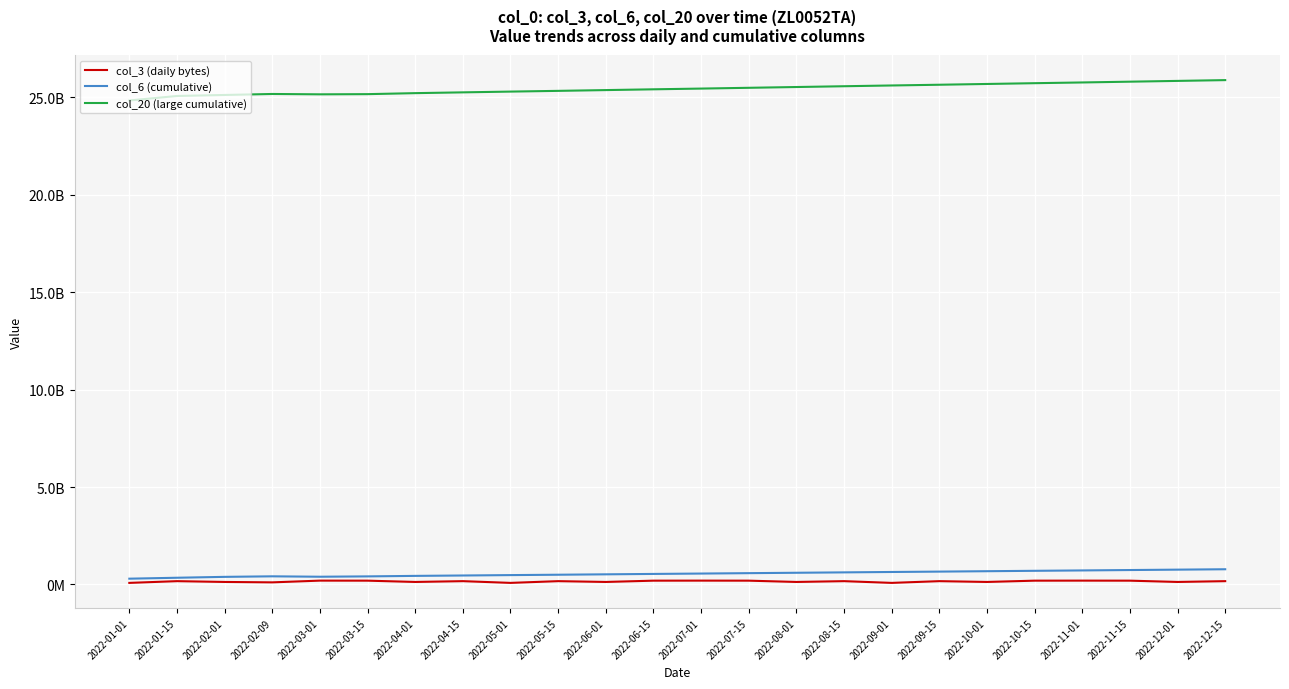

Between 2022-04-01 and 2022-09-15, which is larger?

2022-09-15